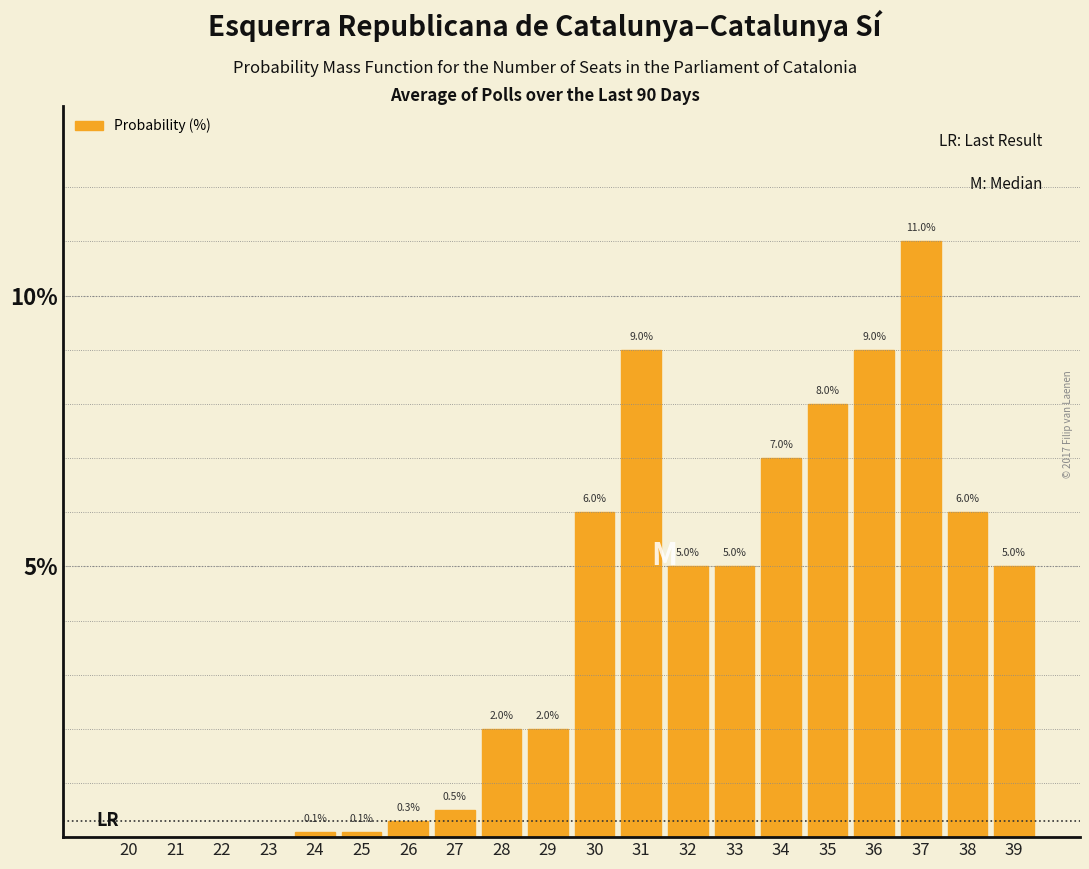

Reading left to right, what are all the values shown in this chart?

20=0.0	21=0.0	22=0.0	23=0.0	24=0.1	25=0.1	26=0.3	27=0.5	28=2.0	29=2.0	30=6.0	31=9.0	32=5.0	33=5.0	34=7.0	35=8.0	36=9.0	37=11.0	38=6.0	39=5.0